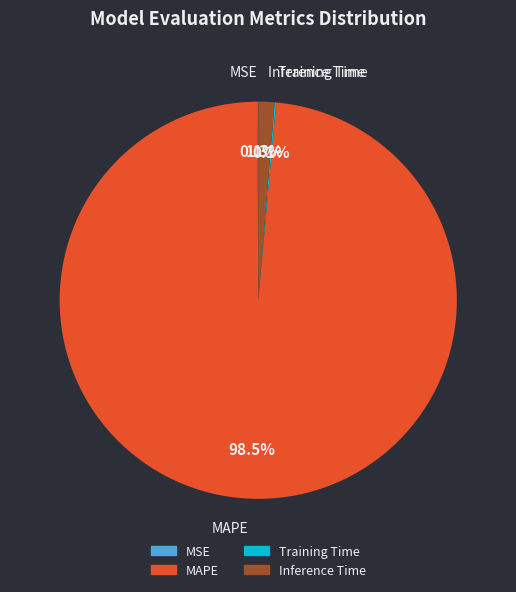

Is there any slice that represents more than half of the pie?

Yes